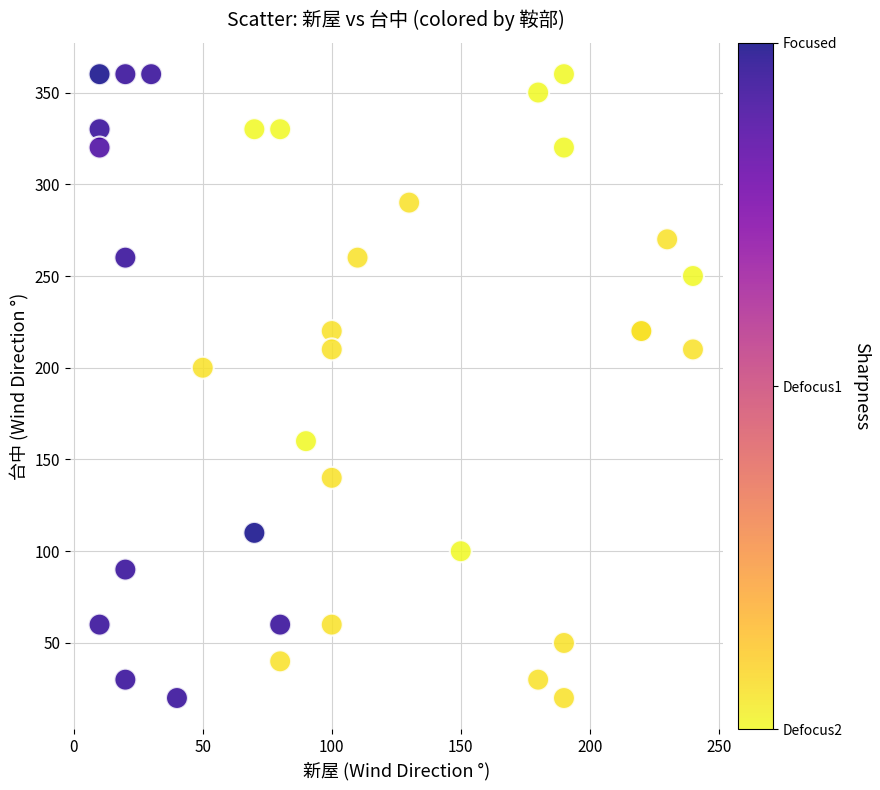

What Y value in the scatter plot is closest to 190?

200